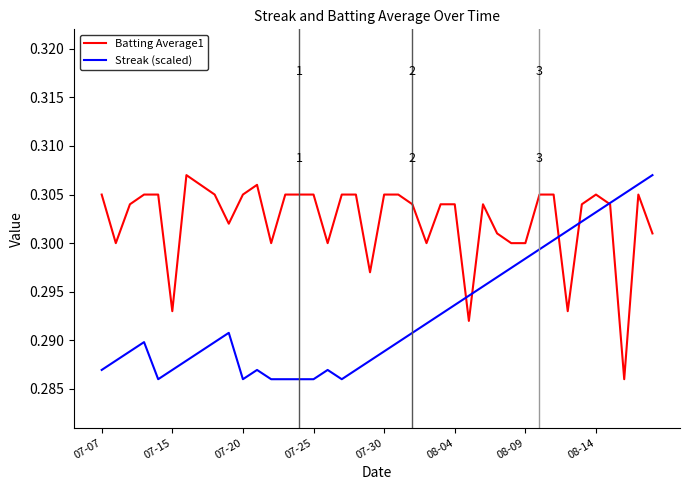

Which series has the largest total across all categories?

Batting Average1